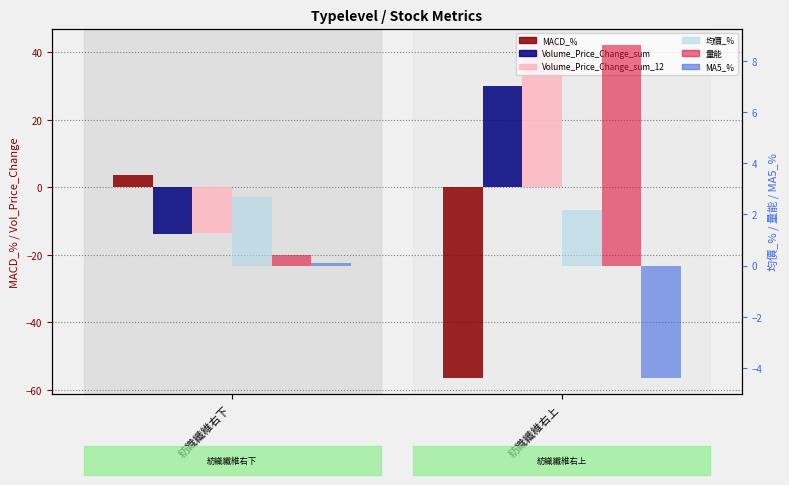

List the labels in order of MA5_% value, largest first.

紡織纖維右下, 紡織纖維右上